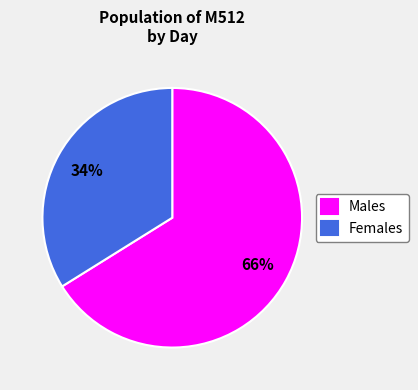

Which category has the biggest portion of the pie?

Males